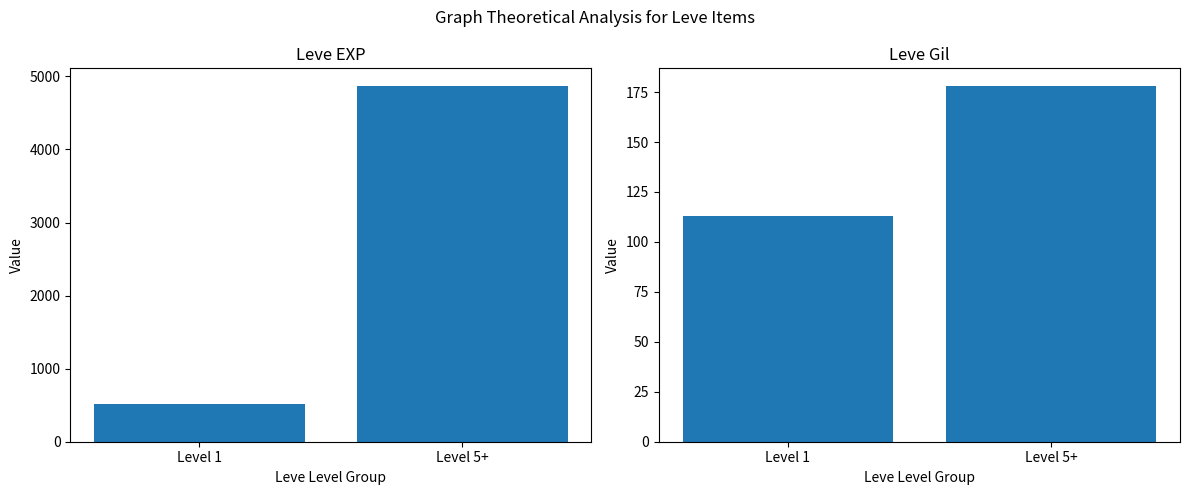

What are all the series names shown in the legend?

Leve EXP, Leve Gil